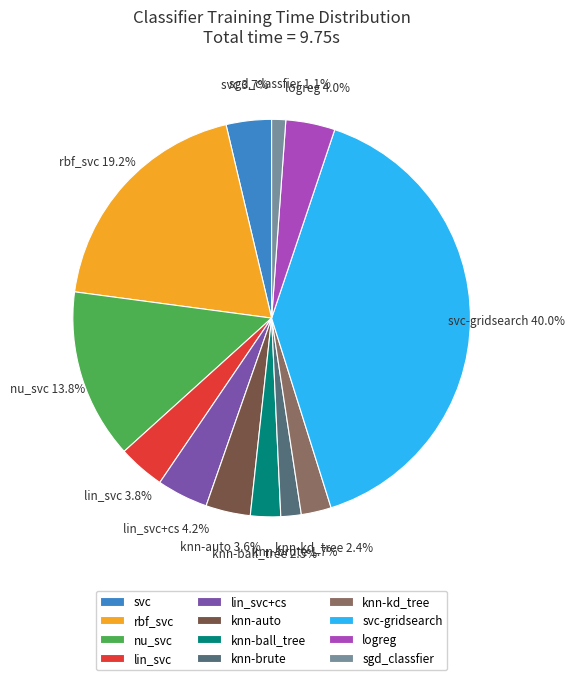

Is there a majority slice in this chart?

No